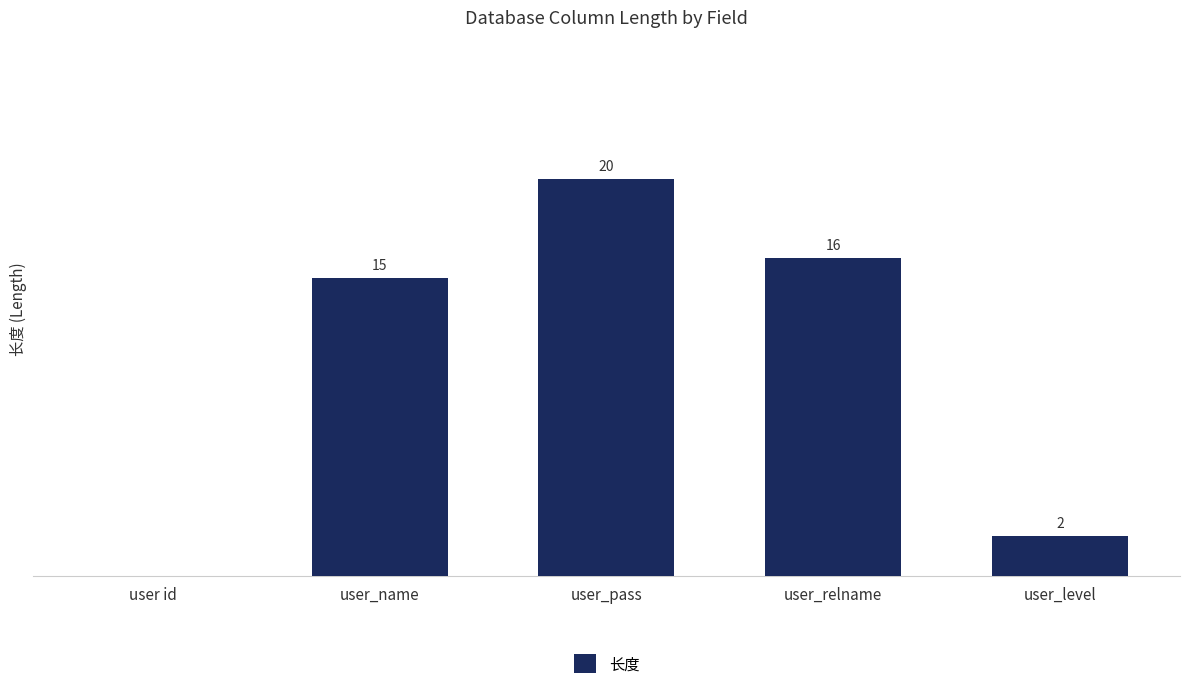

At which category does the chart reach its peak across all series?

user_pass